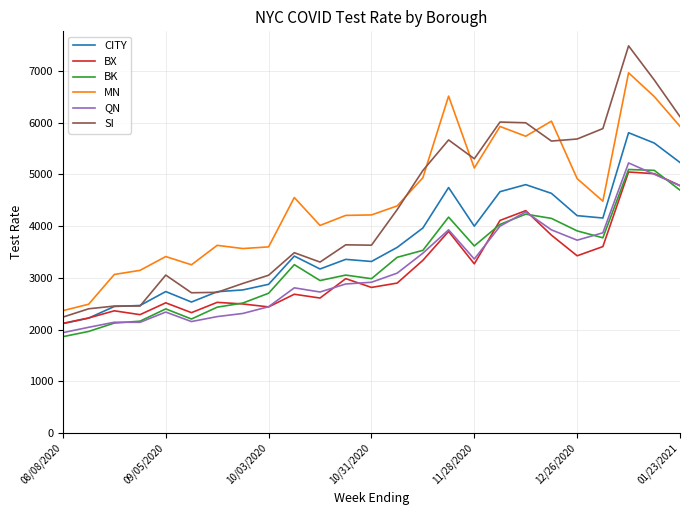

What is the maximum value shown in the chart?

7485.6